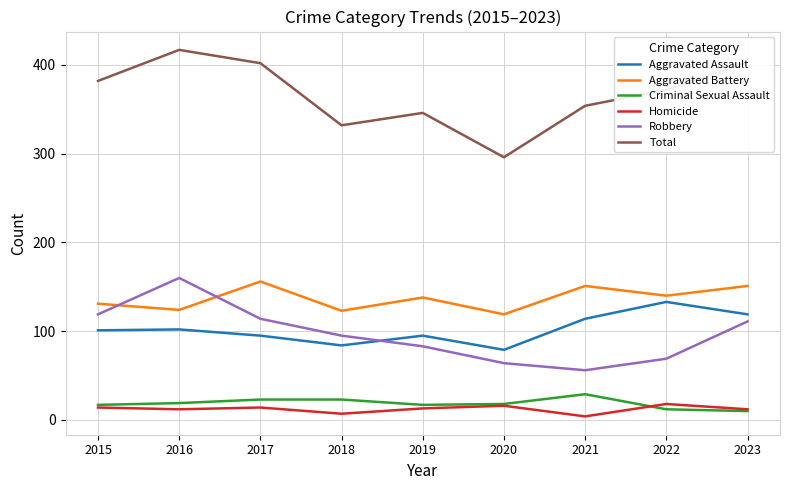

True or false: Aggravated Assault has a value of 82 at 2023.

False